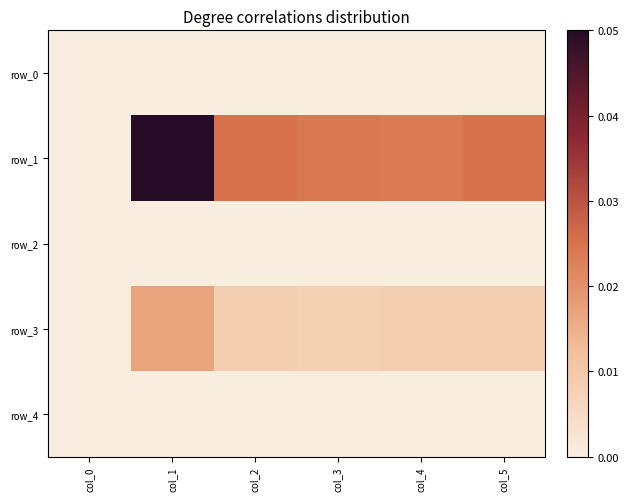

Which series has the largest total across all categories?

row_1